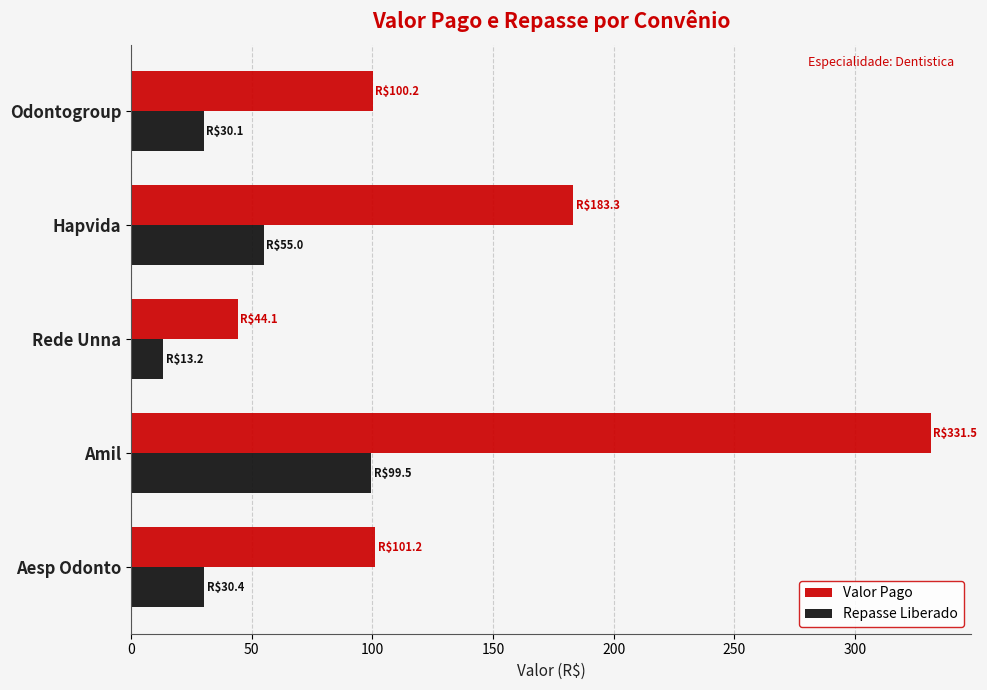

Which category has the lowest value across all series?

Rede Unna